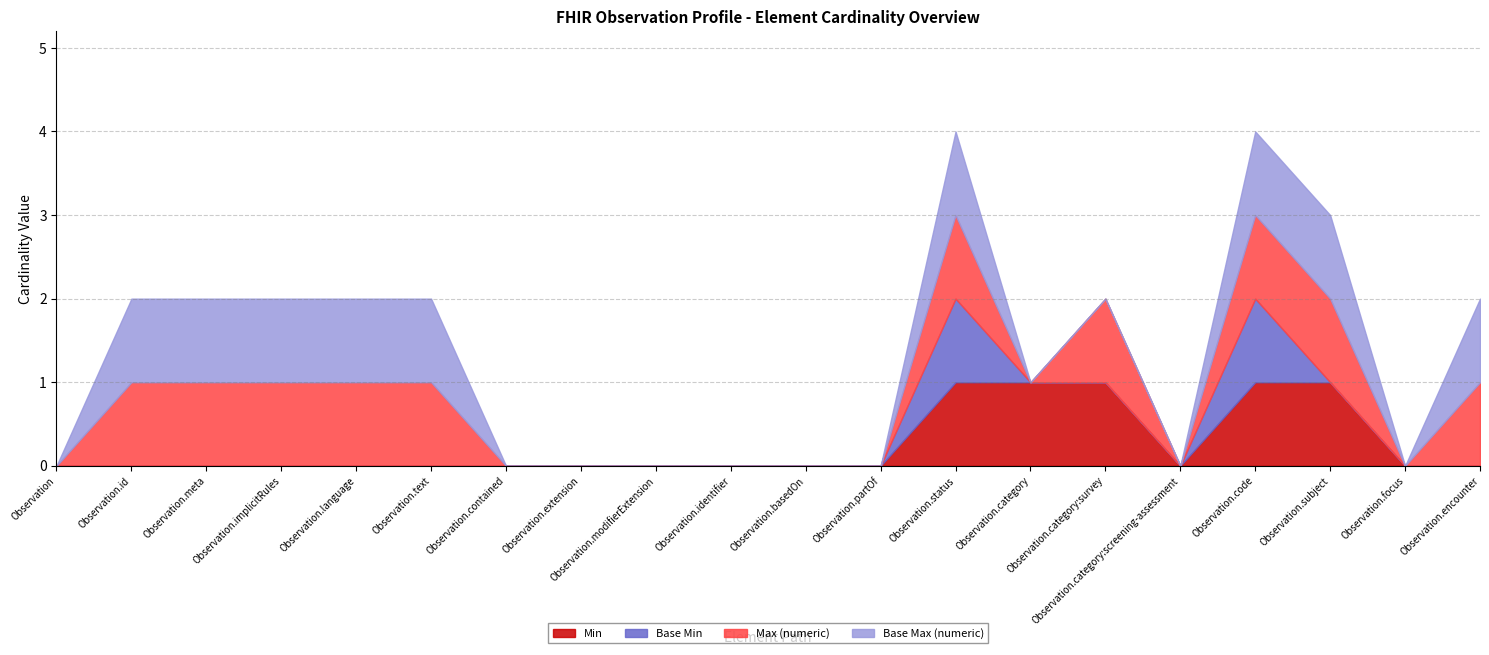

Reading left to right, what are all the values shown in this chart?

Min: 0	0	0	0	0	0	0	0	0	0	0	0	1	1	1	0	1	1	0	0
Base Min: 0	0	0	0	0	0	0	0	0	0	0	0	1	0	0	0	1	0	0	0
Max (numeric): 0	1	1	1	1	1	0	0	0	0	0	0	1	0	1	0	1	1	0	1
Base Max (numeric): 0	1	1	1	1	1	0	0	0	0	0	0	1	0	0	0	1	1	0	1